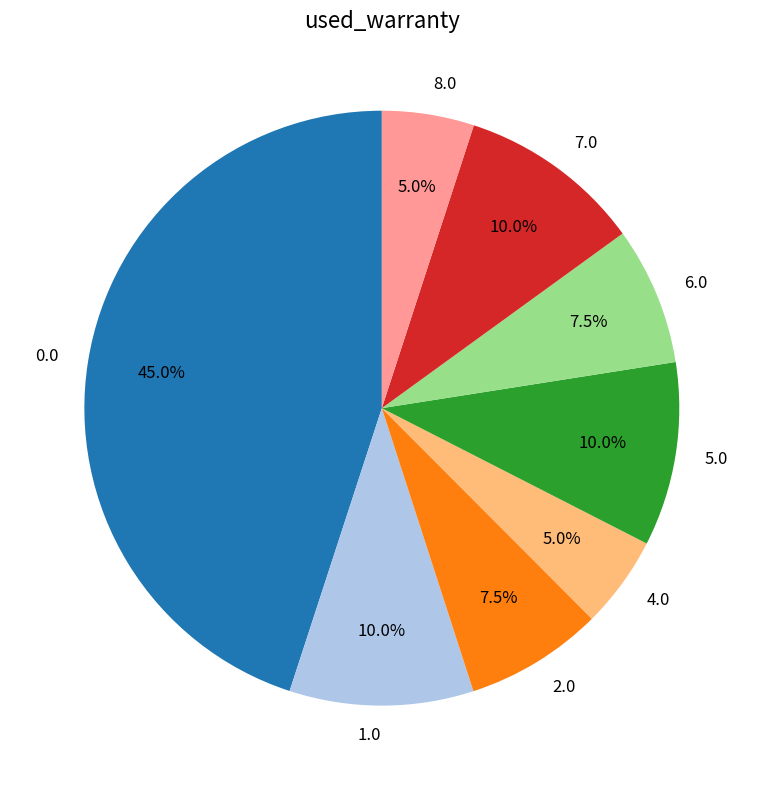

Count the number of slices in the pie.

8